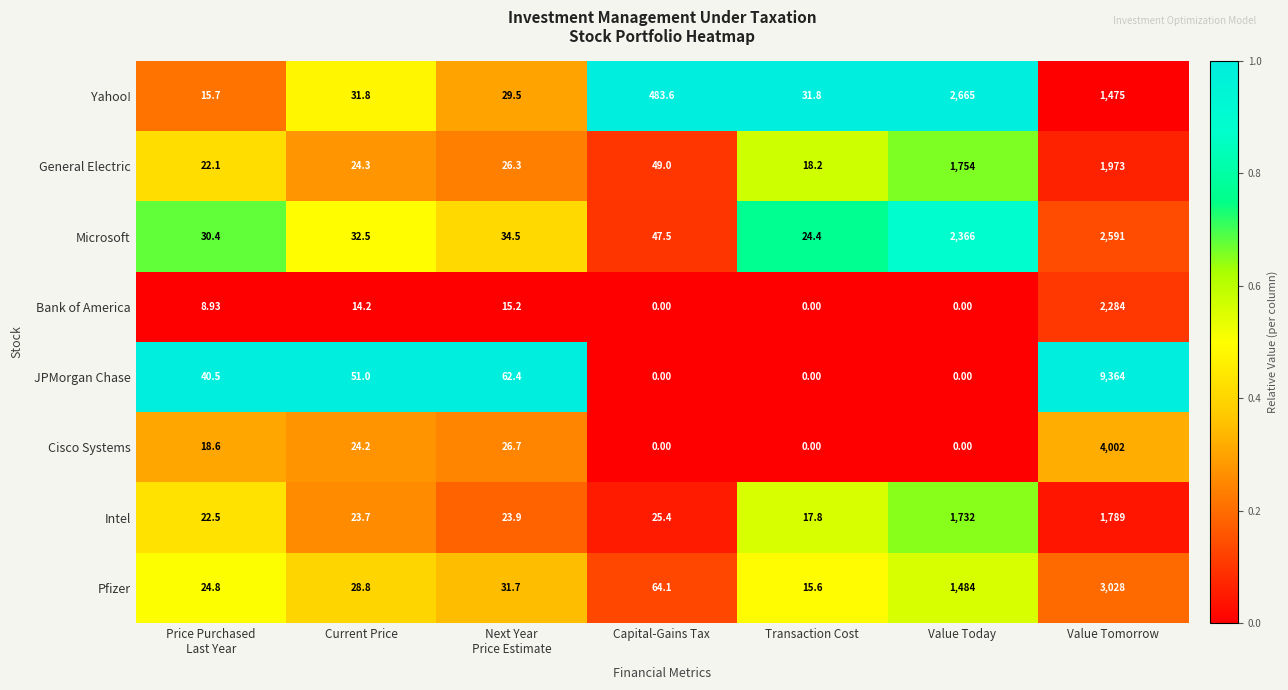

List the series in order of their peak value, lowest first.

Intel, General Electric, Bank of America, Microsoft, Yahoo!, Pfizer, Cisco Systems, JPMorgan Chase